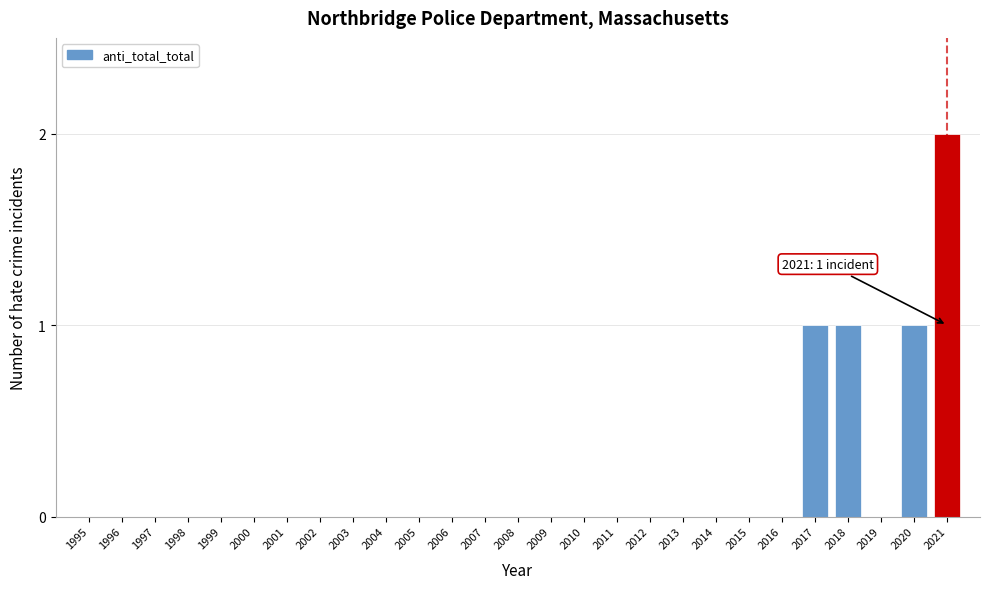

Reading right to left, transcribe all the data shown in this chart.

2021=2	2020=1	2019=0	2018=1	2017=1	2016=0	2015=0	2014=0	2013=0	2012=0	2011=0	2010=0	2009=0	2008=0	2007=0	2006=0	2005=0	2004=0	2003=0	2002=0	2001=0	2000=0	1999=0	1998=0	1997=0	1996=0	1995=0